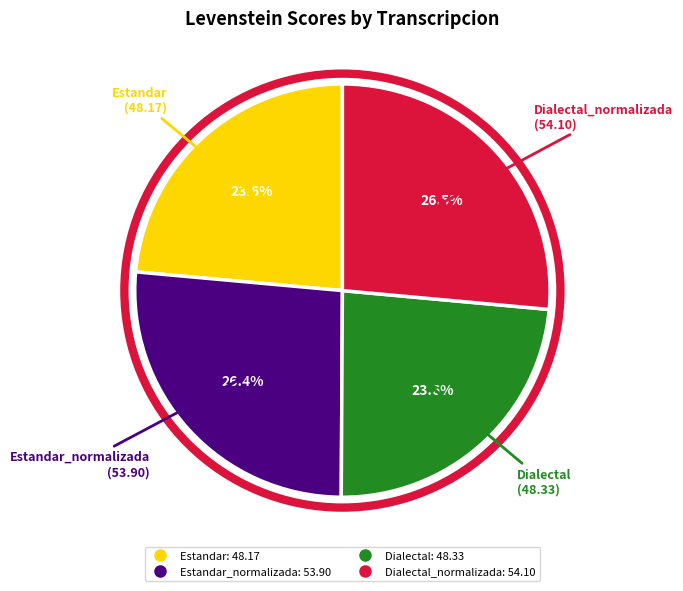

Is there a majority slice in this chart?

No